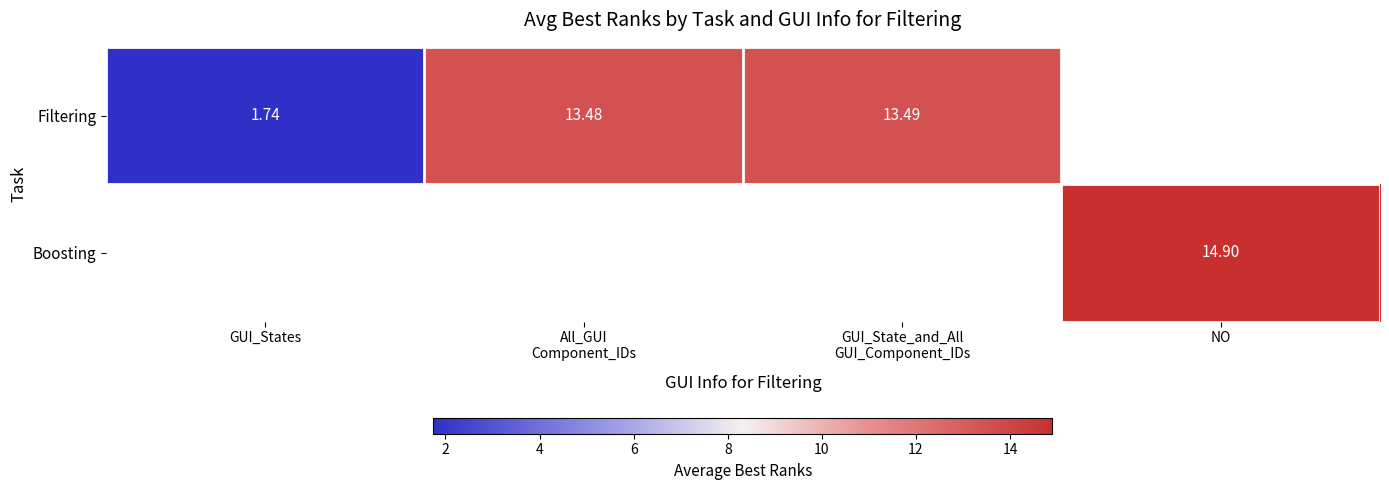

At how many categories does at least one series exceed 13?

3